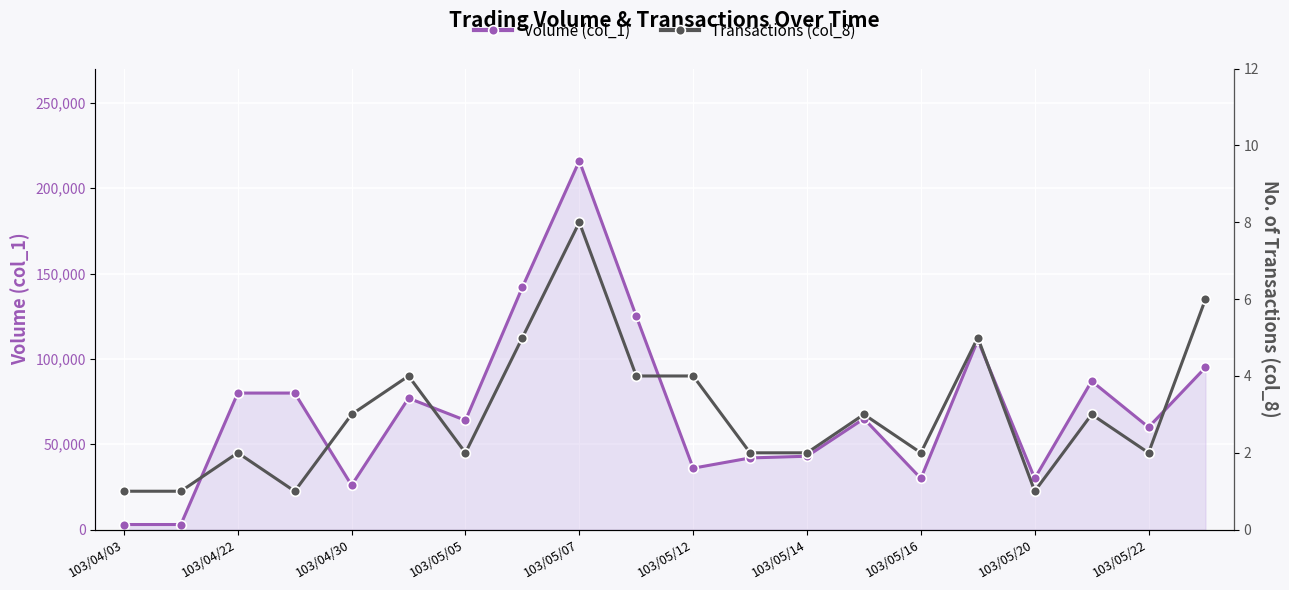

The value of Volume (col_1) at 103/05/20 is 30000. True or false?

True